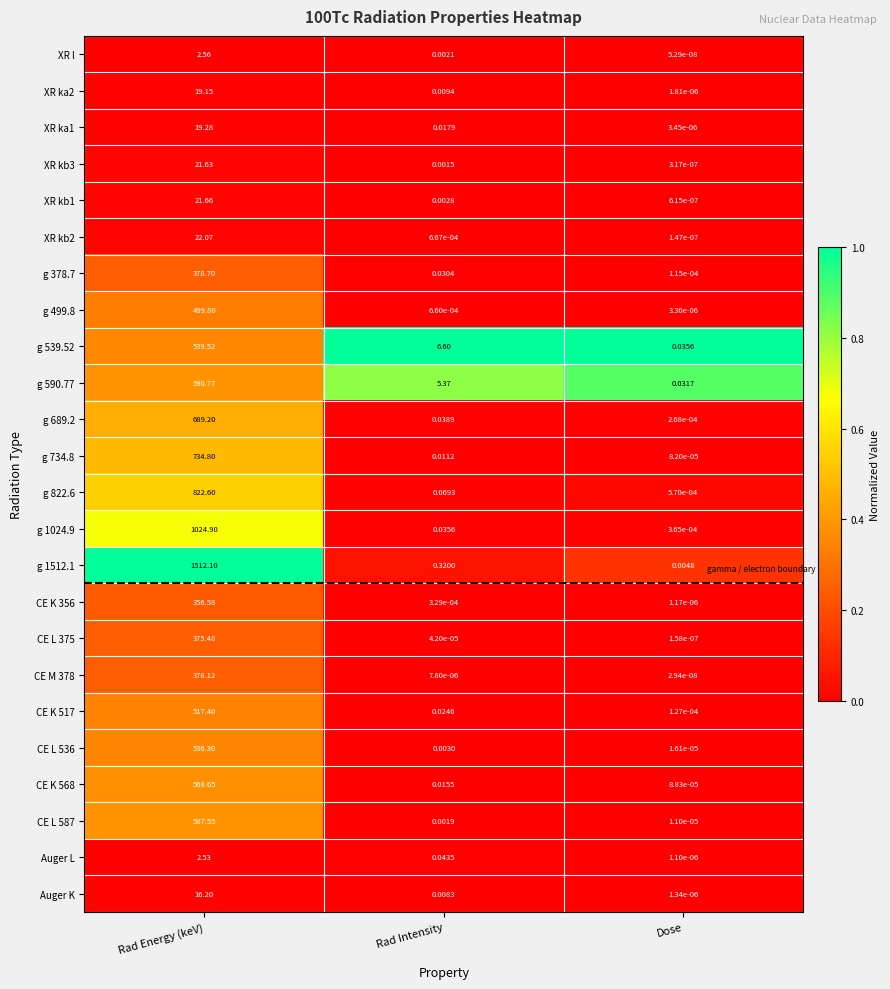

Which series changed the most between Rad Intensity and Dose?

g 539.52